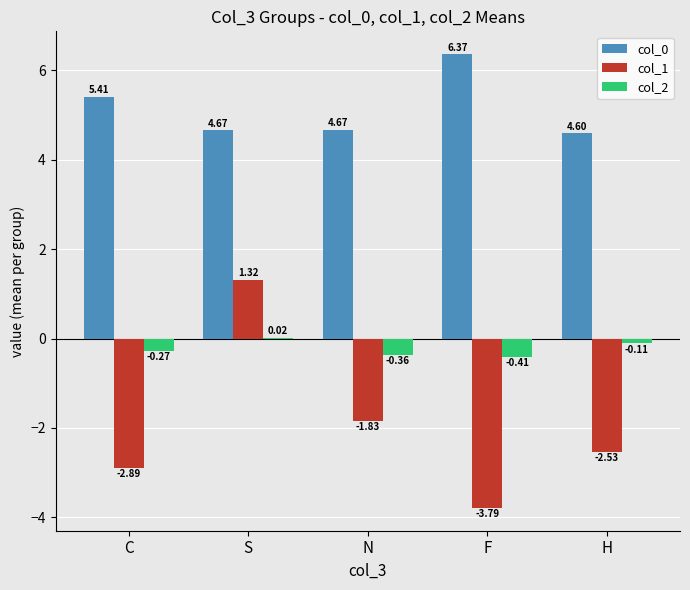

Which series has the widest spread of values?

col_1